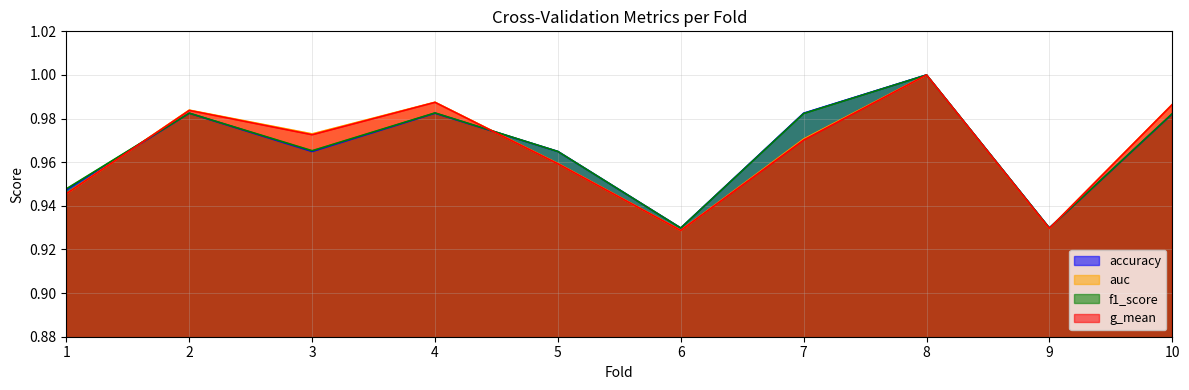

Reading right to left, transcribe all the data shown in this chart.

accuracy: 1.0	0.9	1.0	1.0	0.9	1.0	1.0	1.0	1.0	0.9
auc: 1.0	0.9	1.0	1.0	0.9	1.0	1.0	1.0	1.0	0.9
f1_score: 1.0	0.9	1.0	1.0	0.9	1.0	1.0	1.0	1.0	0.9
g_mean: 1.0	0.9	1.0	1.0	0.9	1.0	1.0	1.0	1.0	0.9